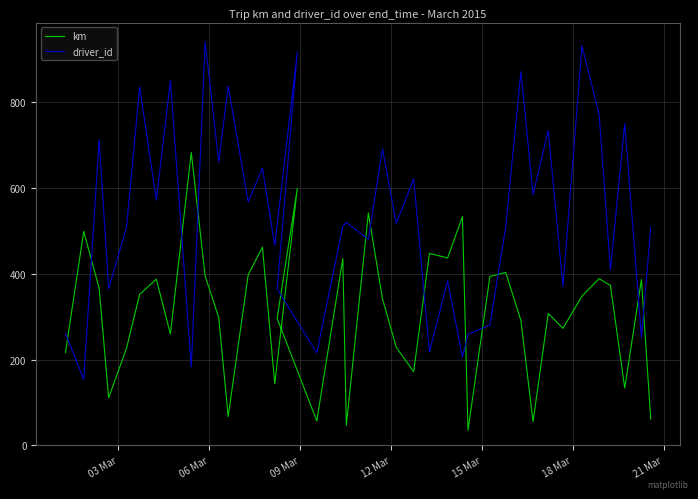

What are all the series names shown in the legend?

km, driver_id